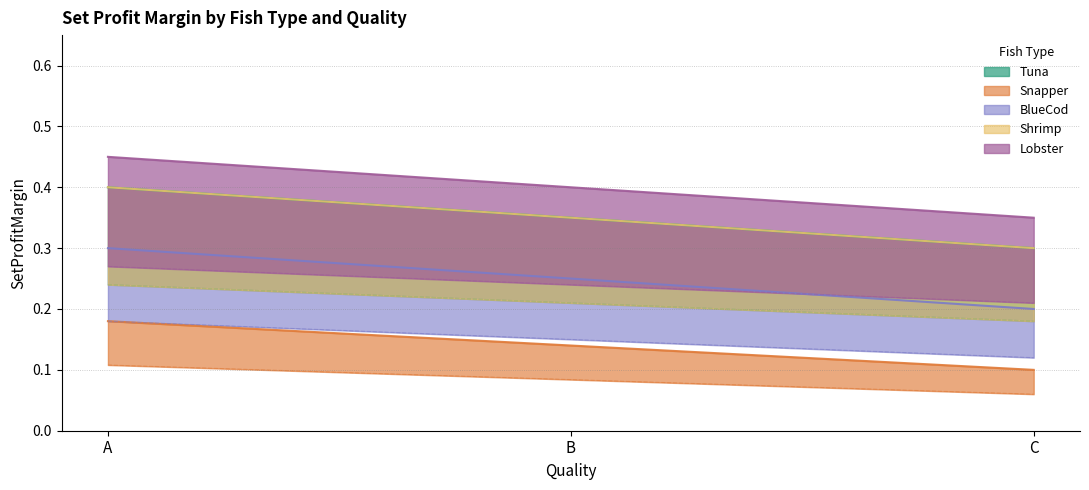

What is the difference between the Shrimp values at A and C?

0.1